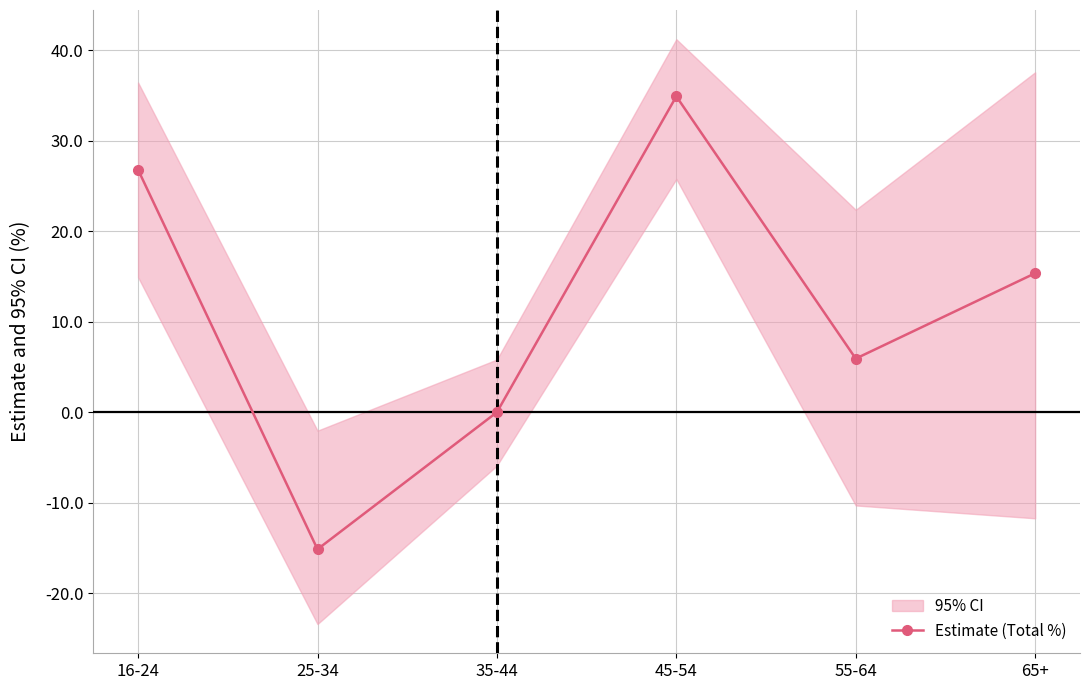

Reading right to left, extract all data points from this chart.

65+=15.4	55-64=5.9	45-54=34.9	35-44=0.0	25-34=-15.1	16-24=26.8